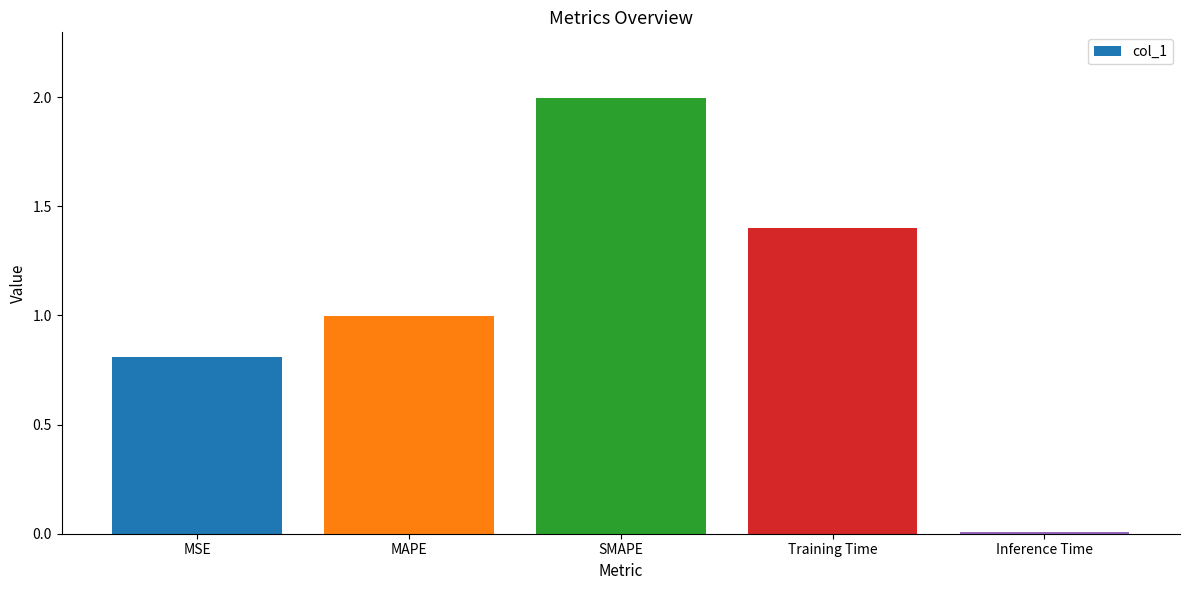

What is the greatest value displayed?

2.0